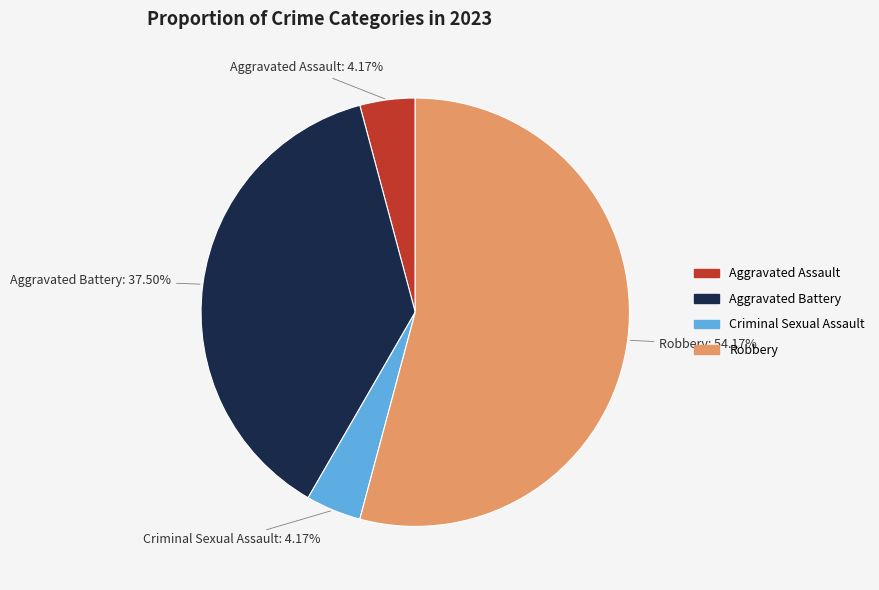

True or false: Criminal Sexual Assault accounts for 18% of the total.

False